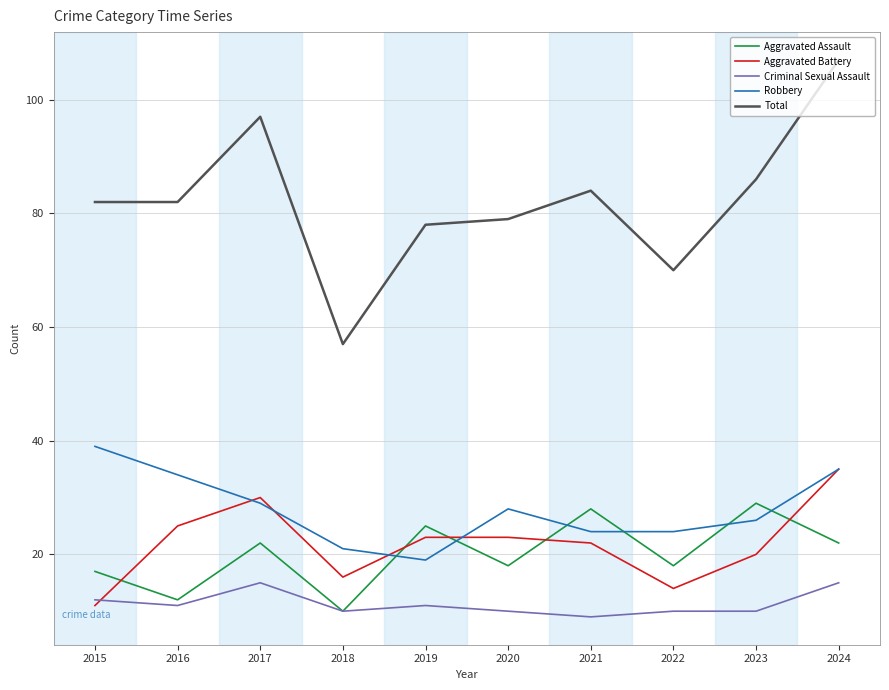

At which label does Robbery reach its minimum?

2019